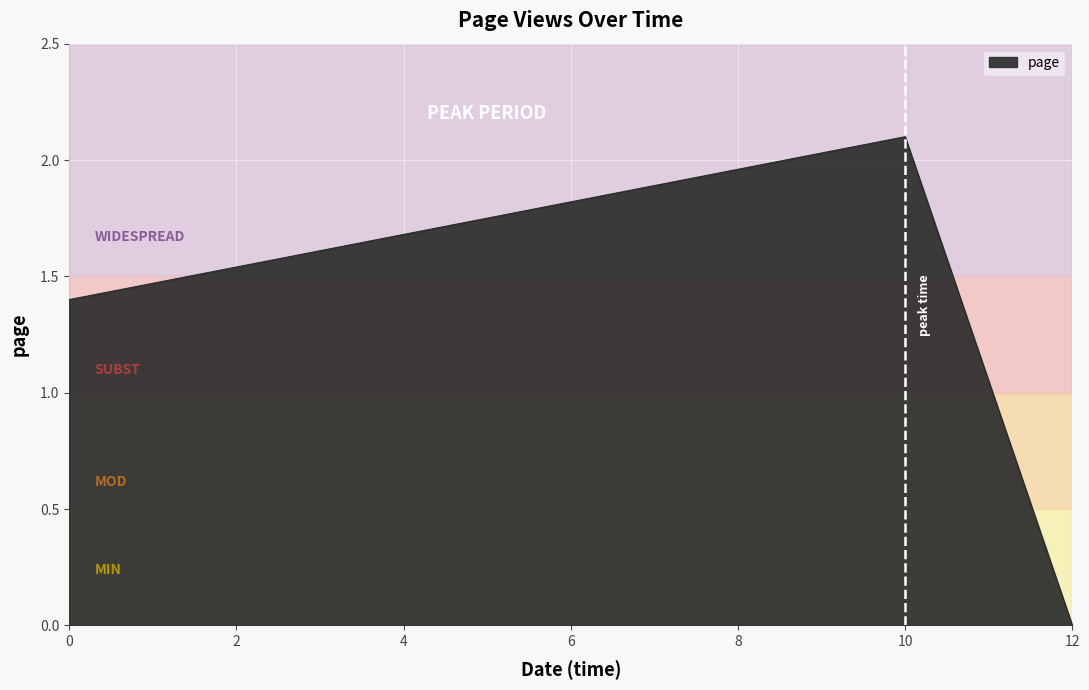

The chart shows a value of -1.1 at 12. True or false?

False